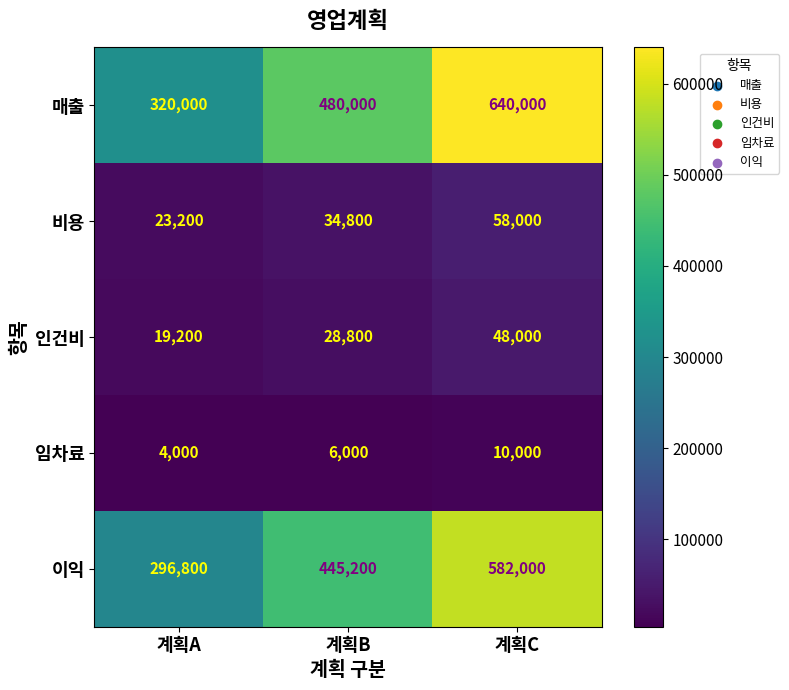

Reading right to left, extract all data points from this chart.

매출: 계획C=640000	계획B=480000	계획A=320000
비용: 계획C=58000	계획B=34800	계획A=23200
인건비: 계획C=48000	계획B=28800	계획A=19200
임차료: 계획C=10000	계획B=6000	계획A=4000
이익: 계획C=582000	계획B=445200	계획A=296800